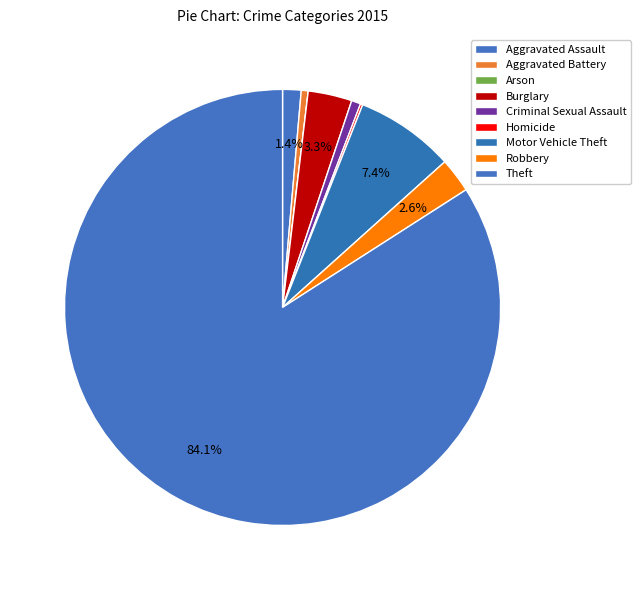

To the nearest percent, what is the combined percentage of Motor Vehicle Theft and Aggravated Assault?

9%